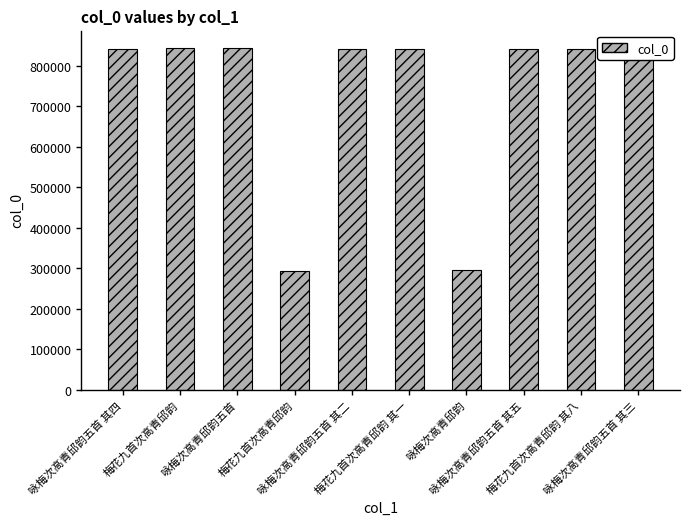

True or false: the data shows 841309 at 咏梅次高青邱韵五首 其二.

True